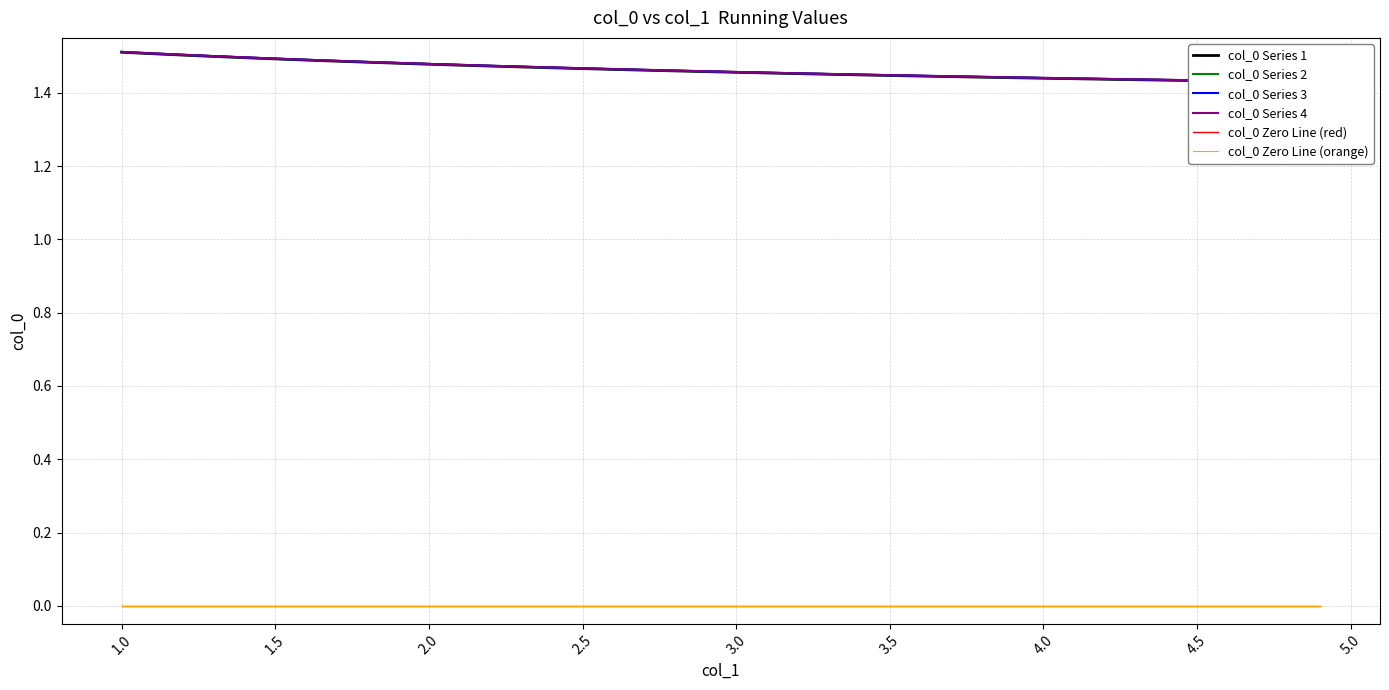

True or false: col_0 Series 2 and col_0 Series 4 intersect in this chart.

False